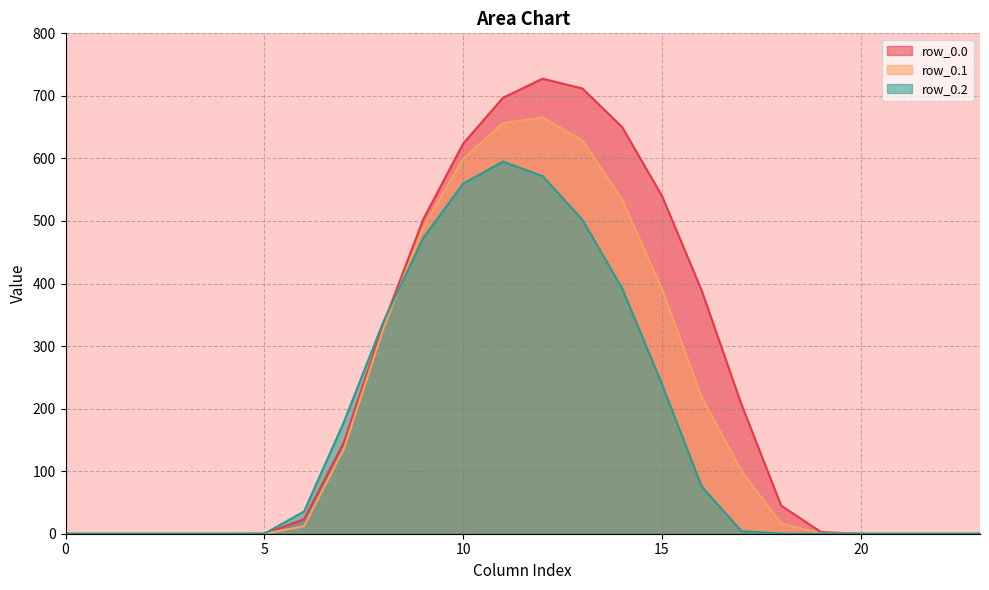

What is the average value of the row_0.1 series?

199.0